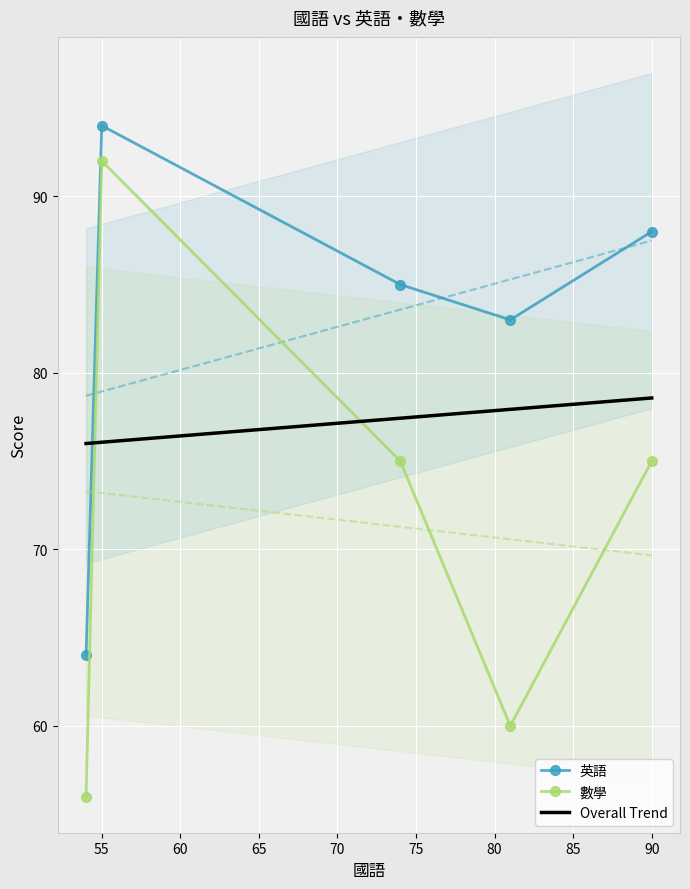

How many lines are shown in the chart?

2